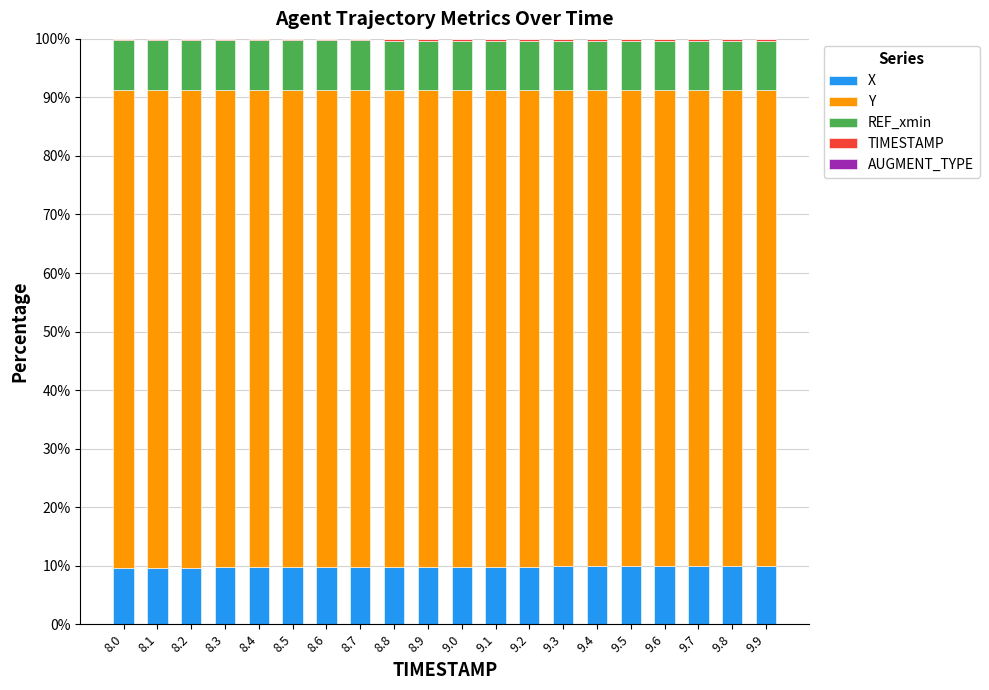

True or false: X has a value of 16.6 at 8.0.

False